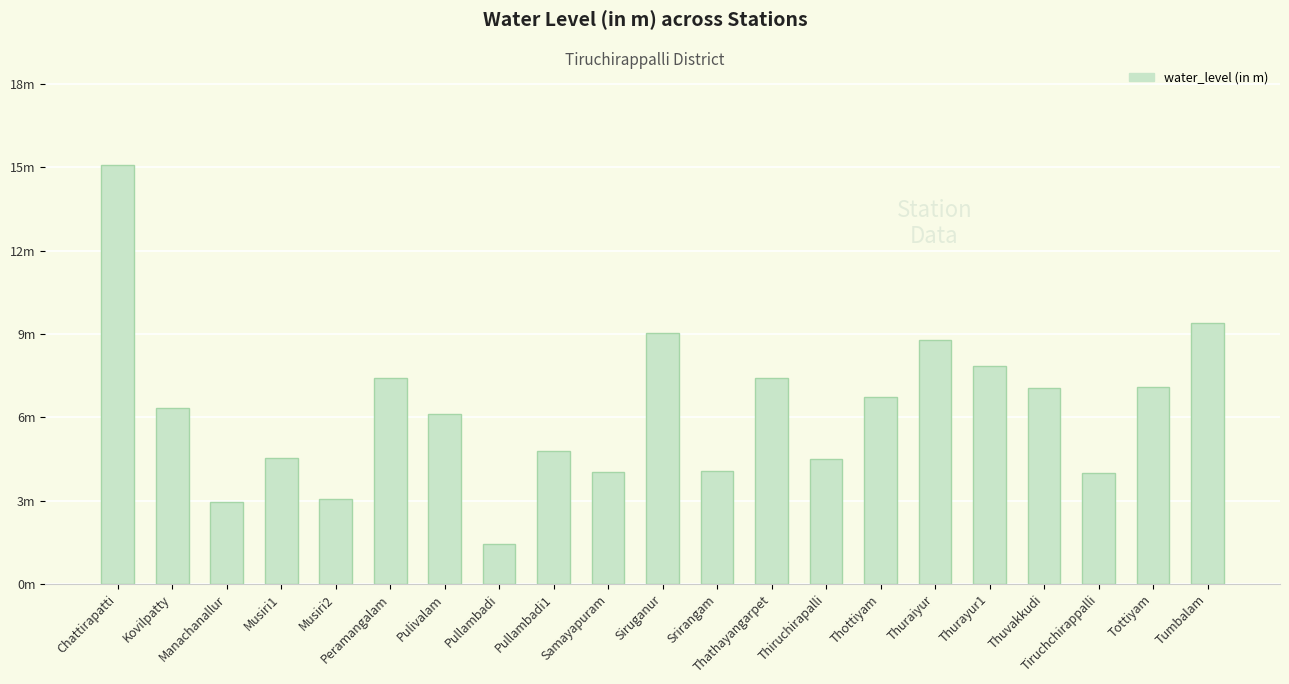

What is the minimum value shown in the chart?

1.4